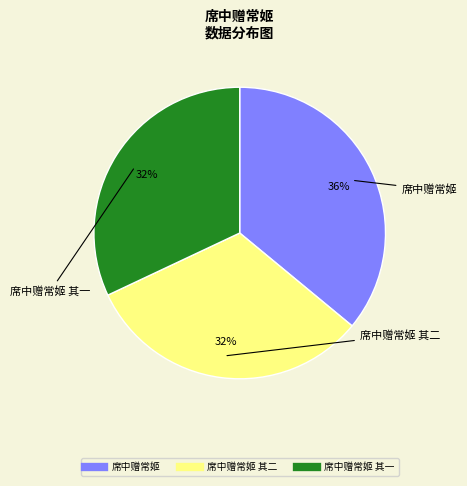

Is there a majority slice in this chart?

No